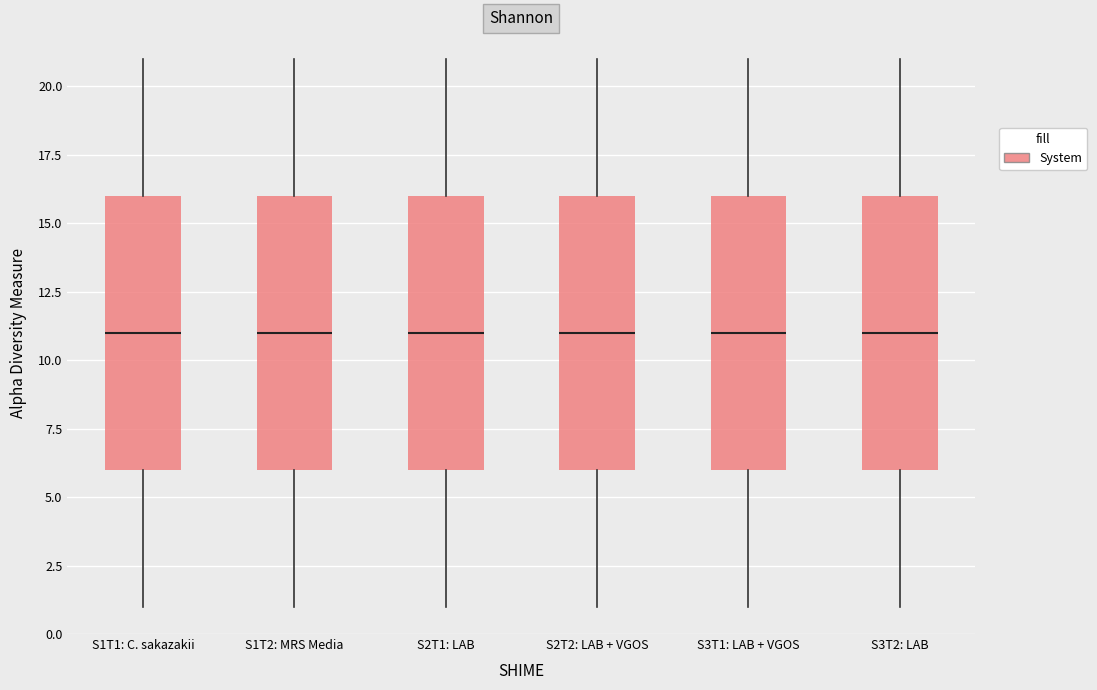

Where does the lower whisker of the box for S2T1: LAB end on the y-axis? The values are not printed on the chart, so give them approximately, as read against the axis.

1